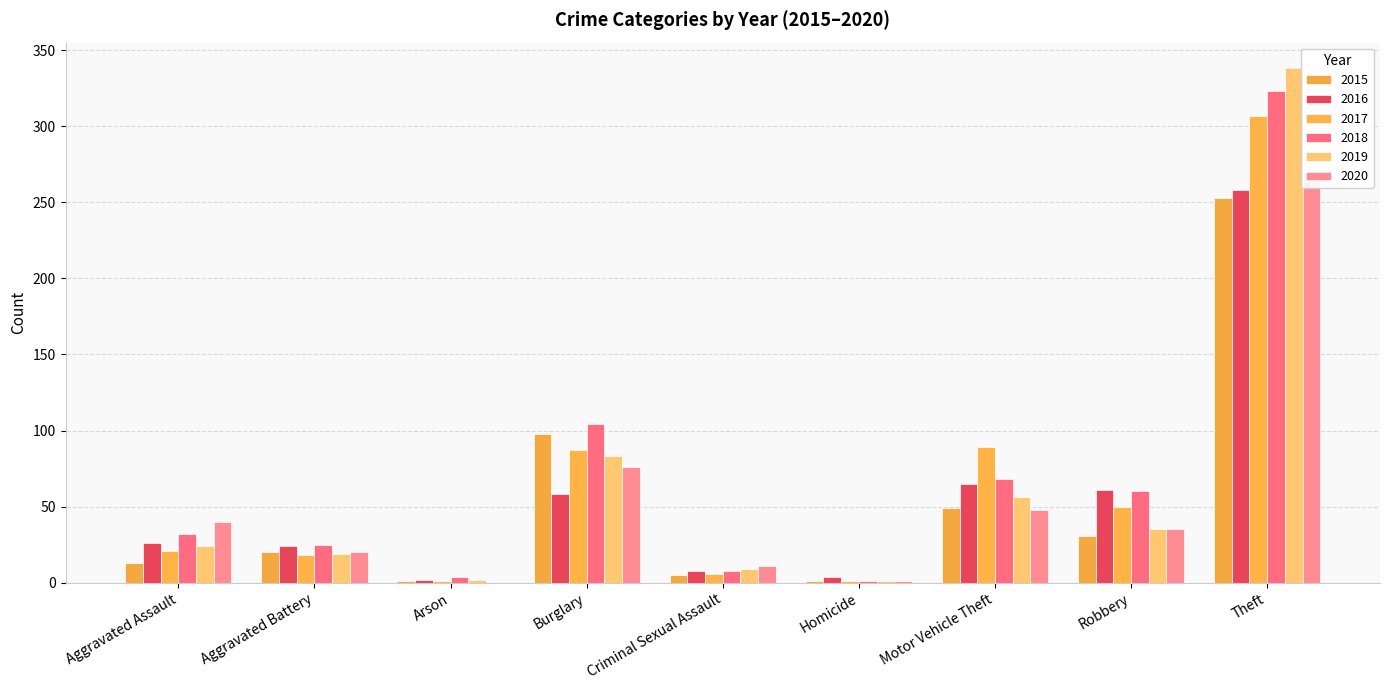

What is the value of the 2015 bar at the 4th from the left?

98